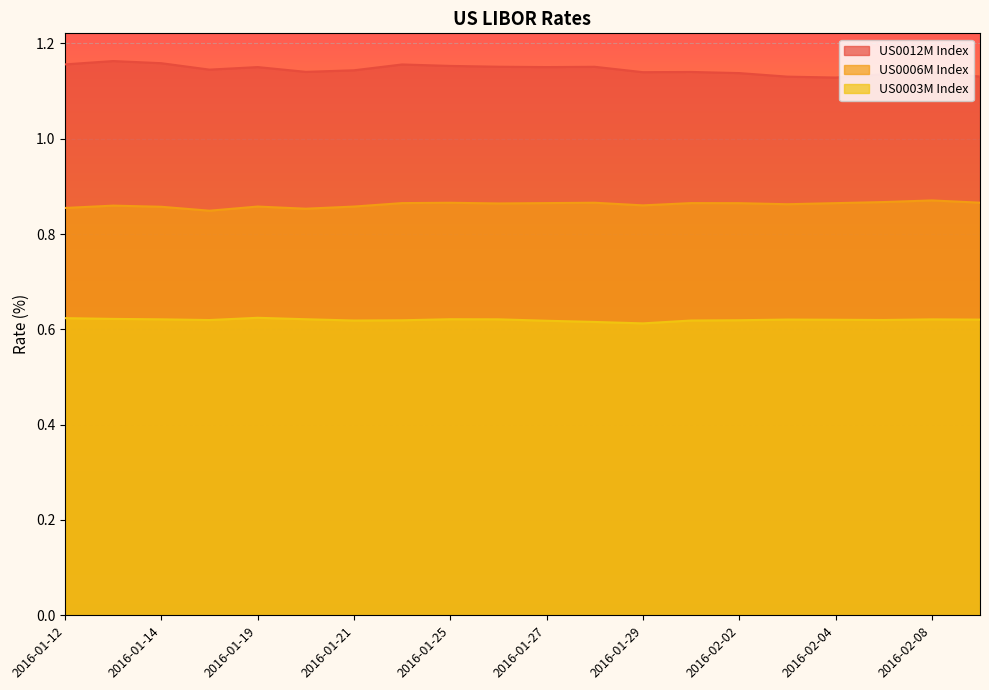

The value of US0003M Index at 2016-02-04 is 0.4. True or false?

False